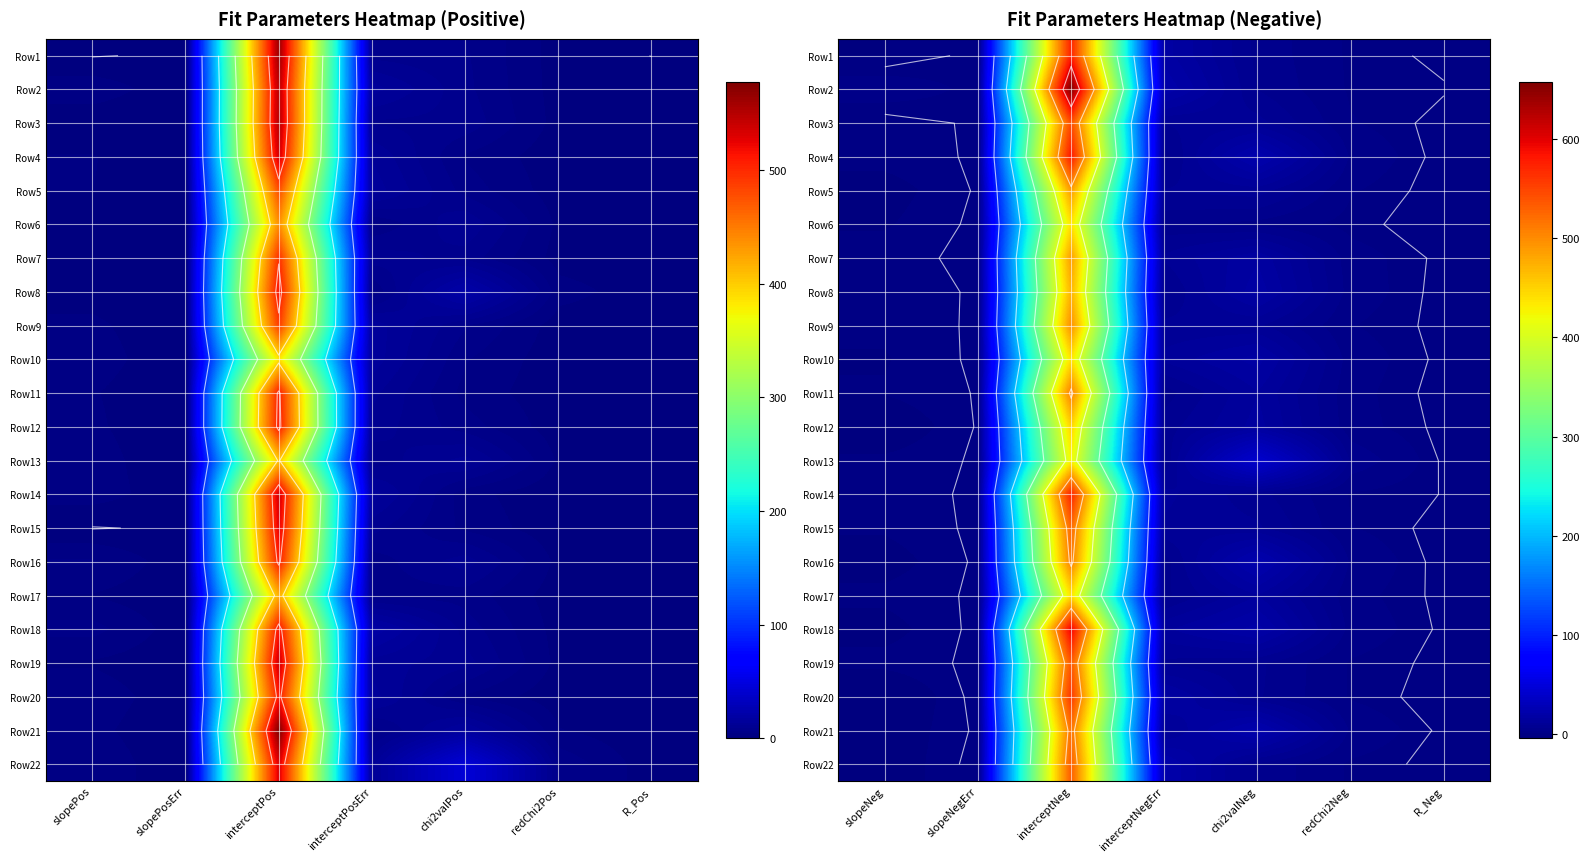

What is the average value of the Row7 series?

73.5